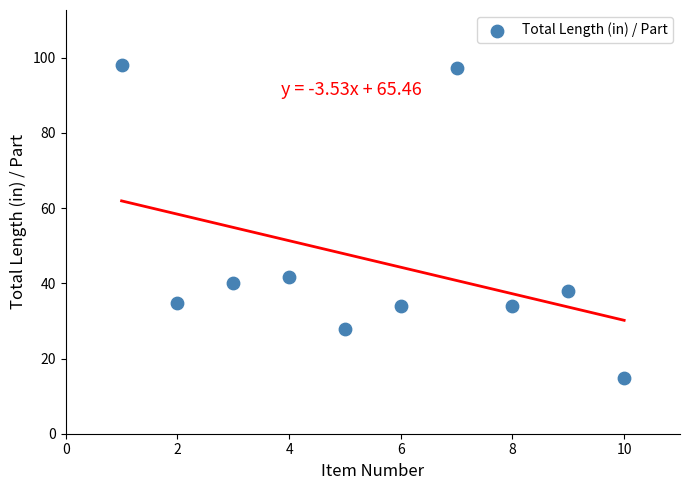

What is the range of Y values (max minus min)?

83.1